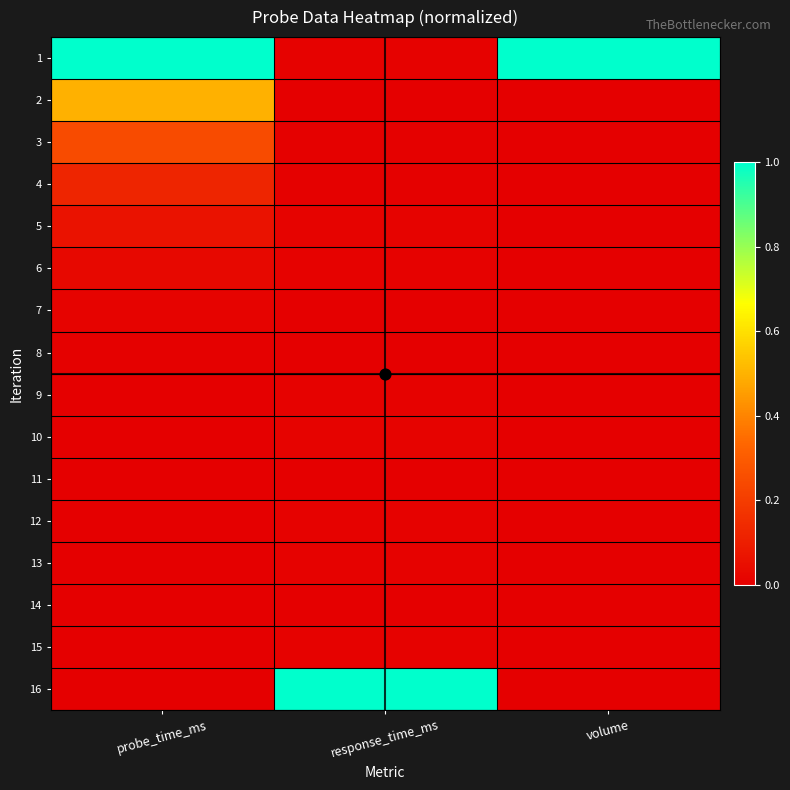

Which series has the largest total across all categories?

1